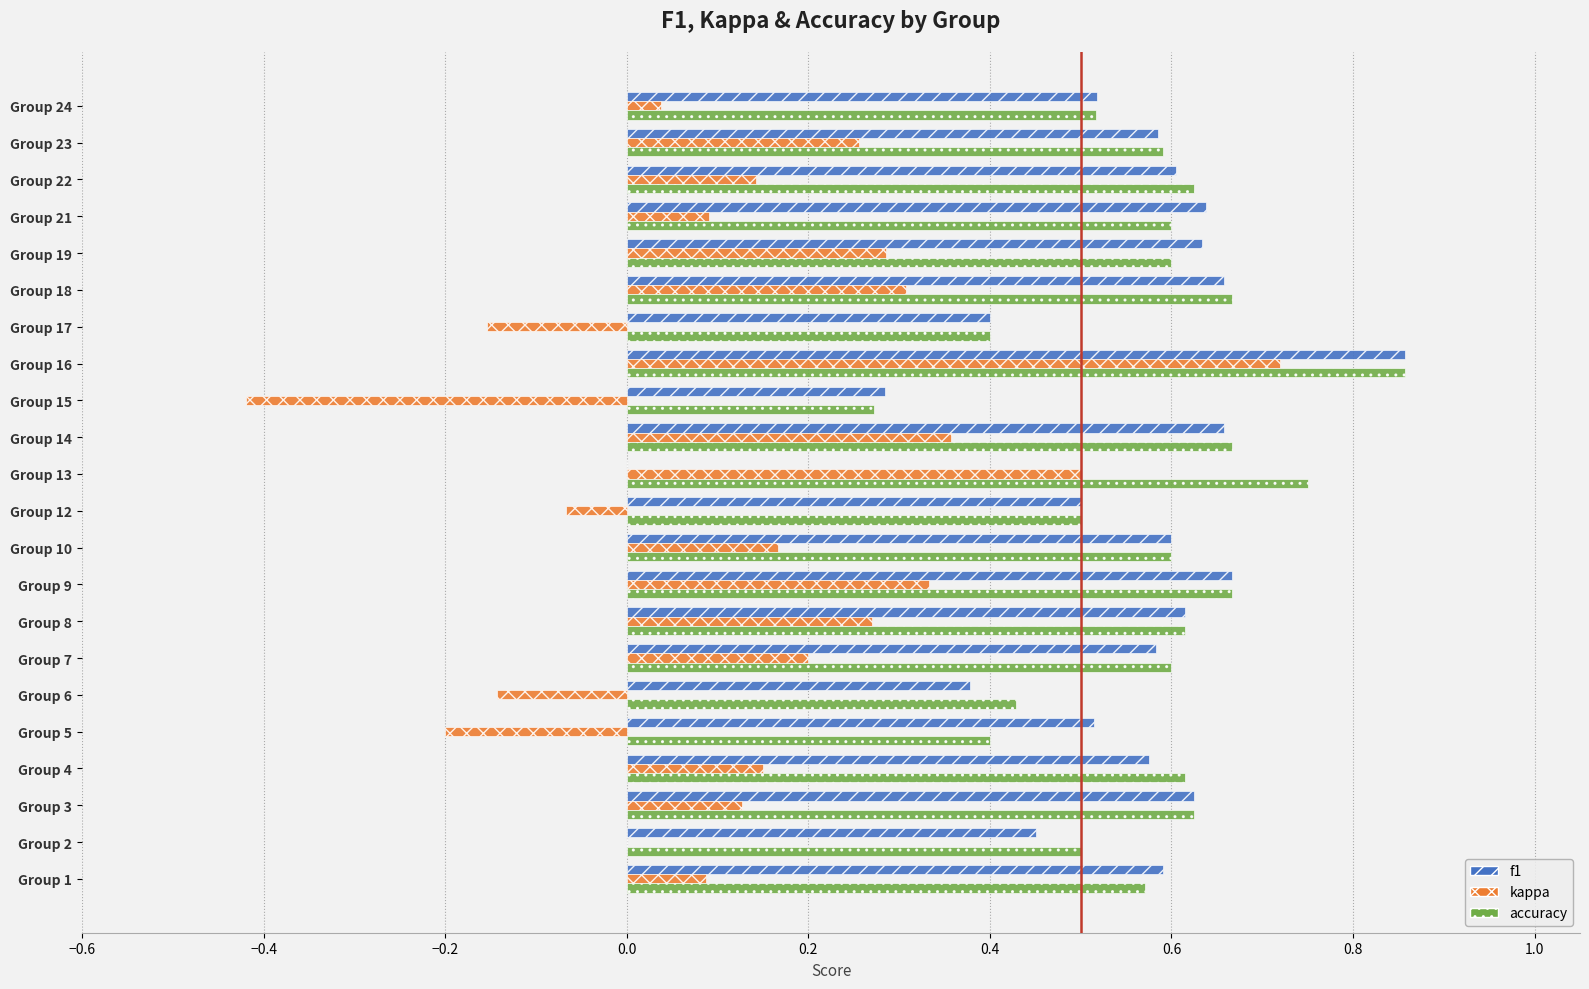

At which label does f1 reach its peak?

Group 16